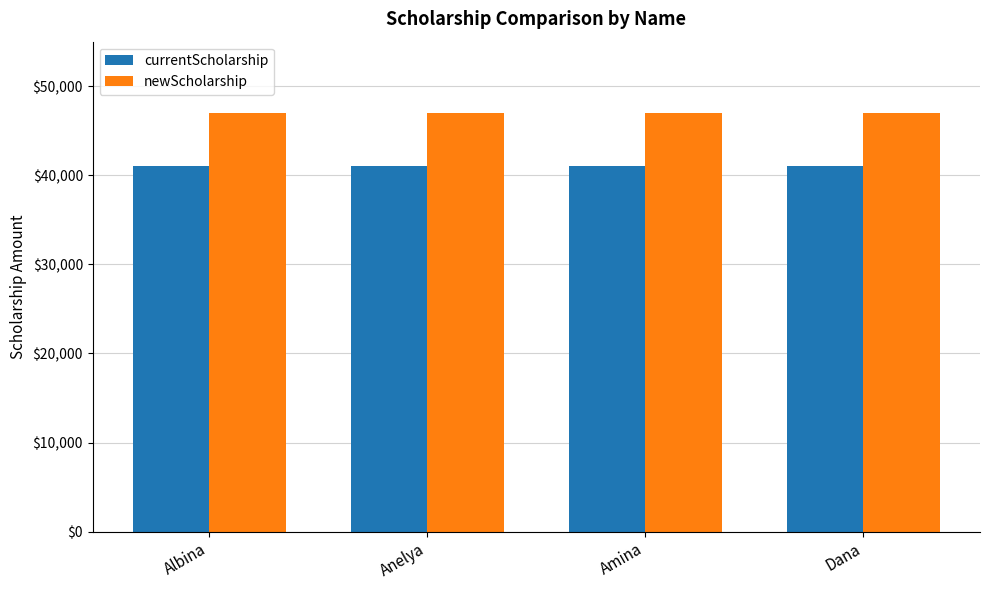

What are all the series names shown in the legend?

currentScholarship, newScholarship